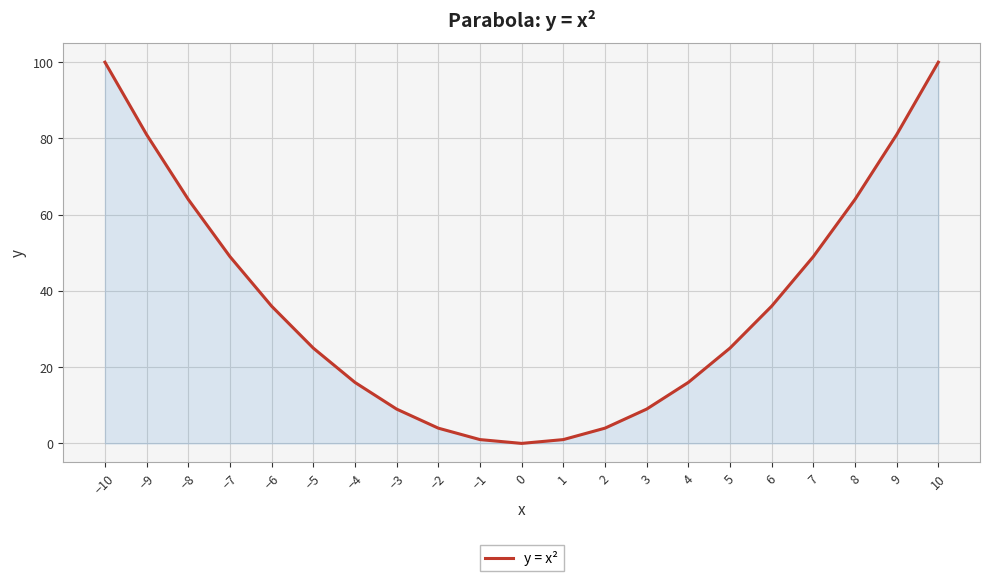

What is the difference between the values at 1 and −4?

15